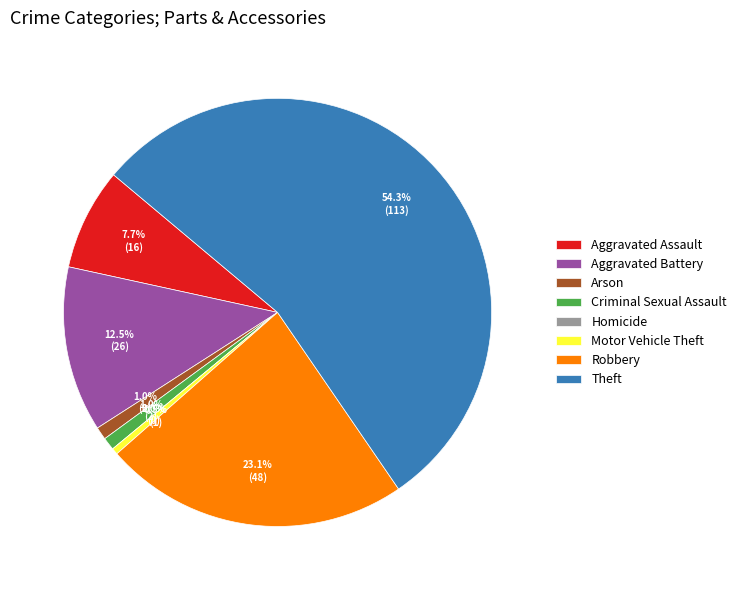

Combined, what portion of the pie is Criminal Sexual Assault and Theft?

55.3%